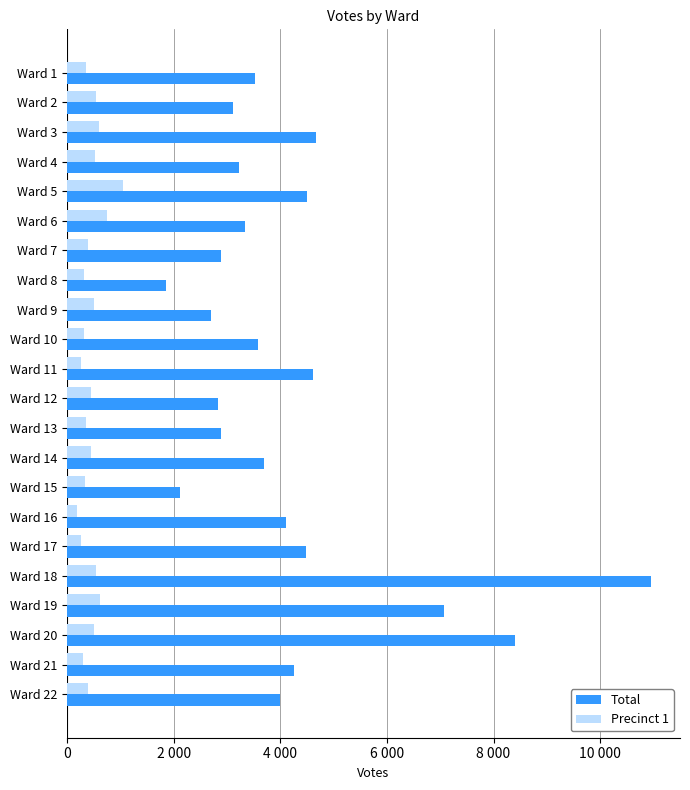

What are all the series names shown in the legend?

Total, Precinct 1